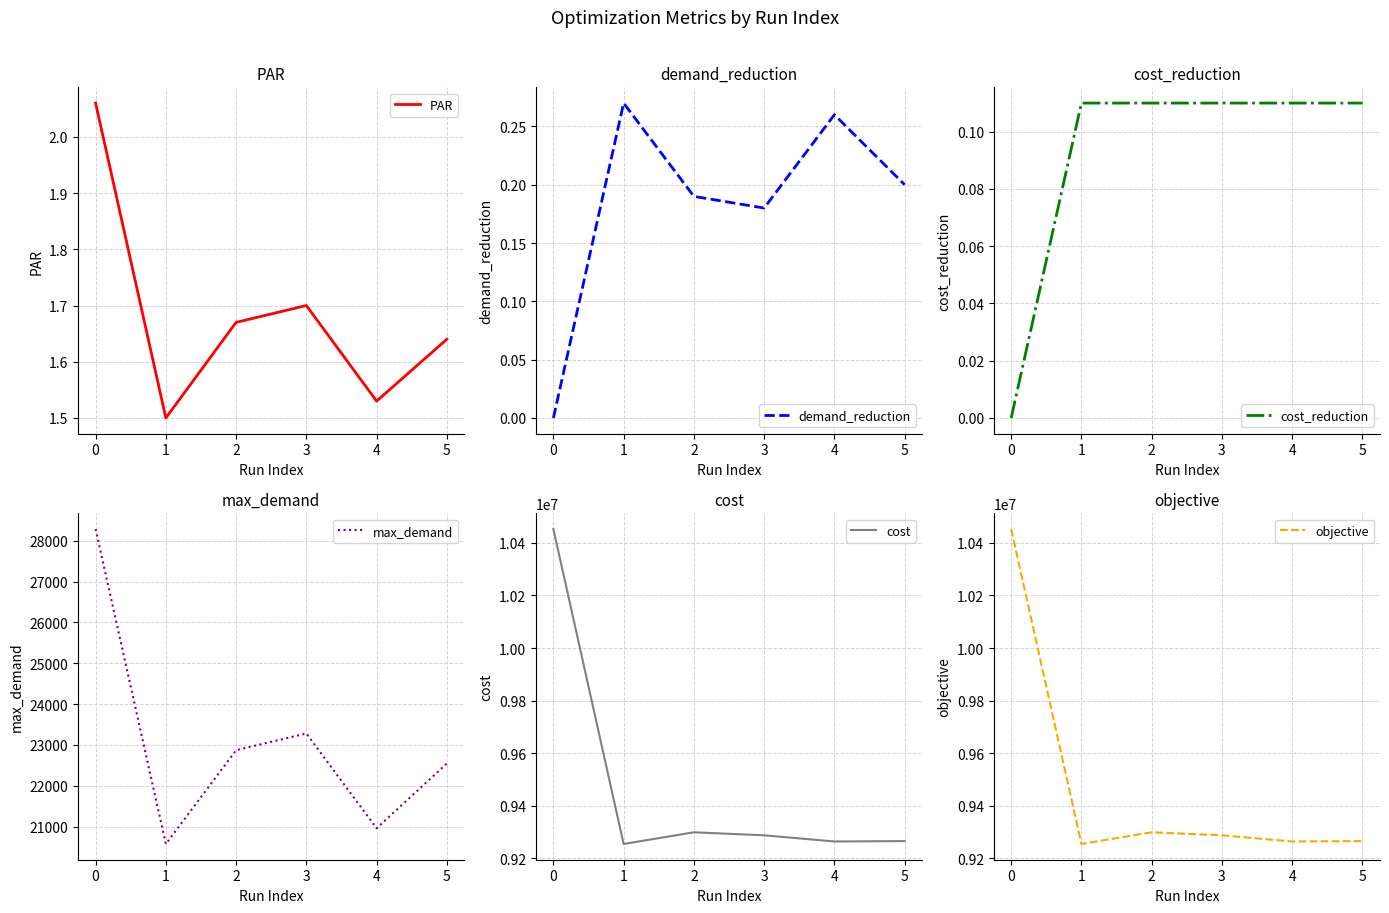

True or false: cost_reduction has a value of 0.0 at 0.

True